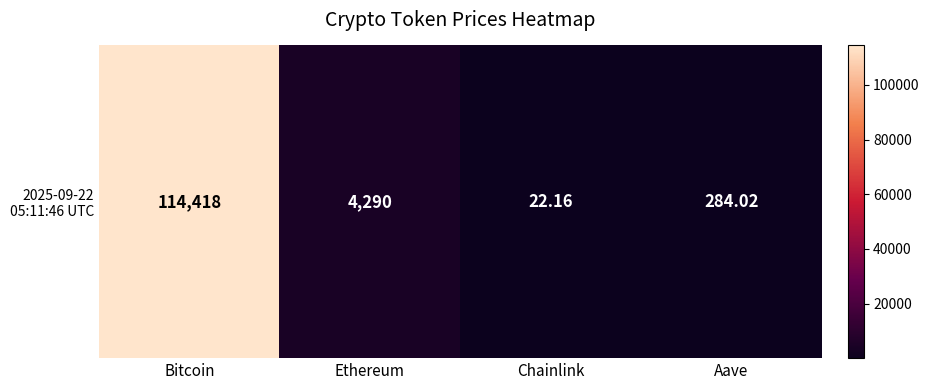

What is the difference between the maximum and minimum values?

114395.8